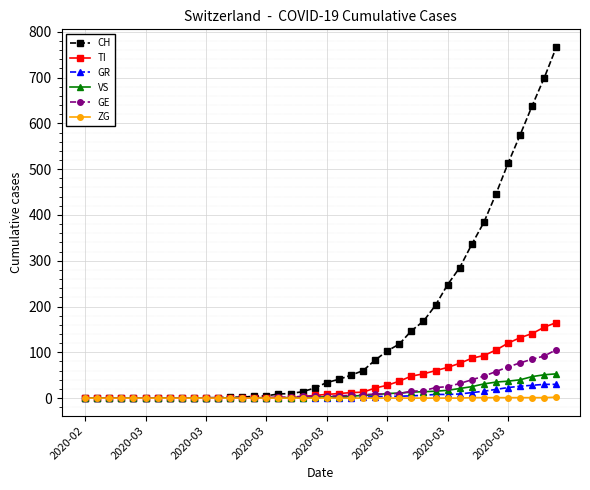

Which series has the widest spread of values?

CH